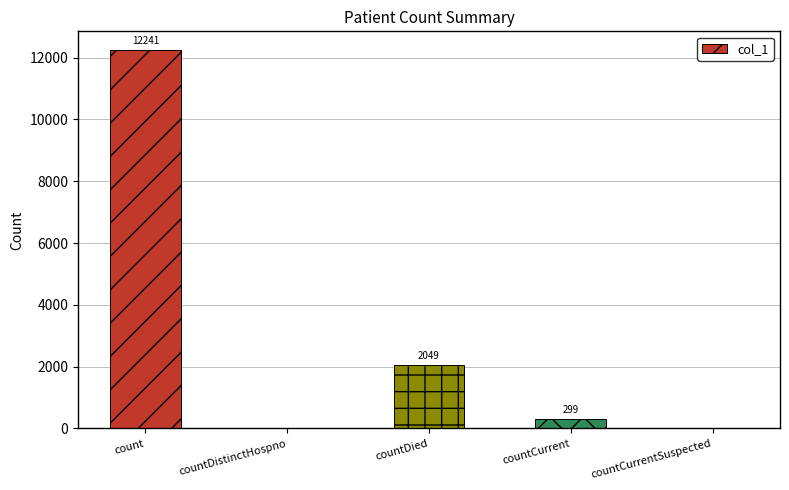

At which label is the value closest to 6120?

countDied